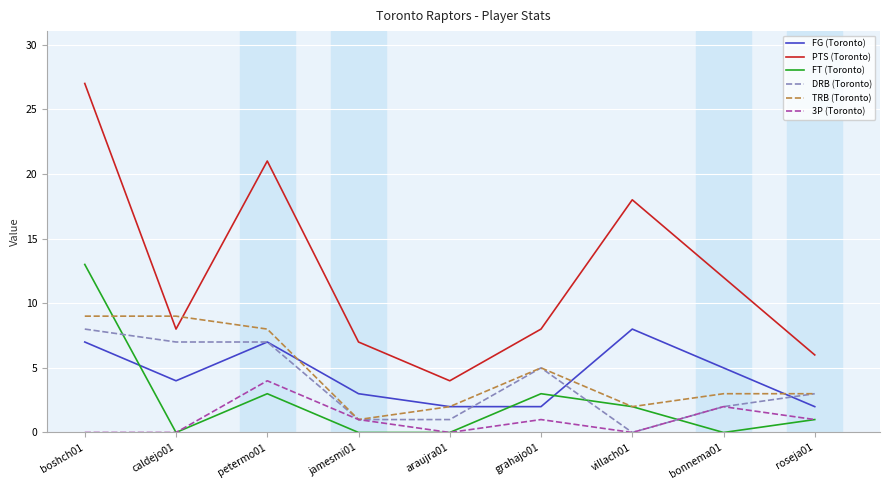

What is the difference between the highest and lowest values at grahajo01?

7